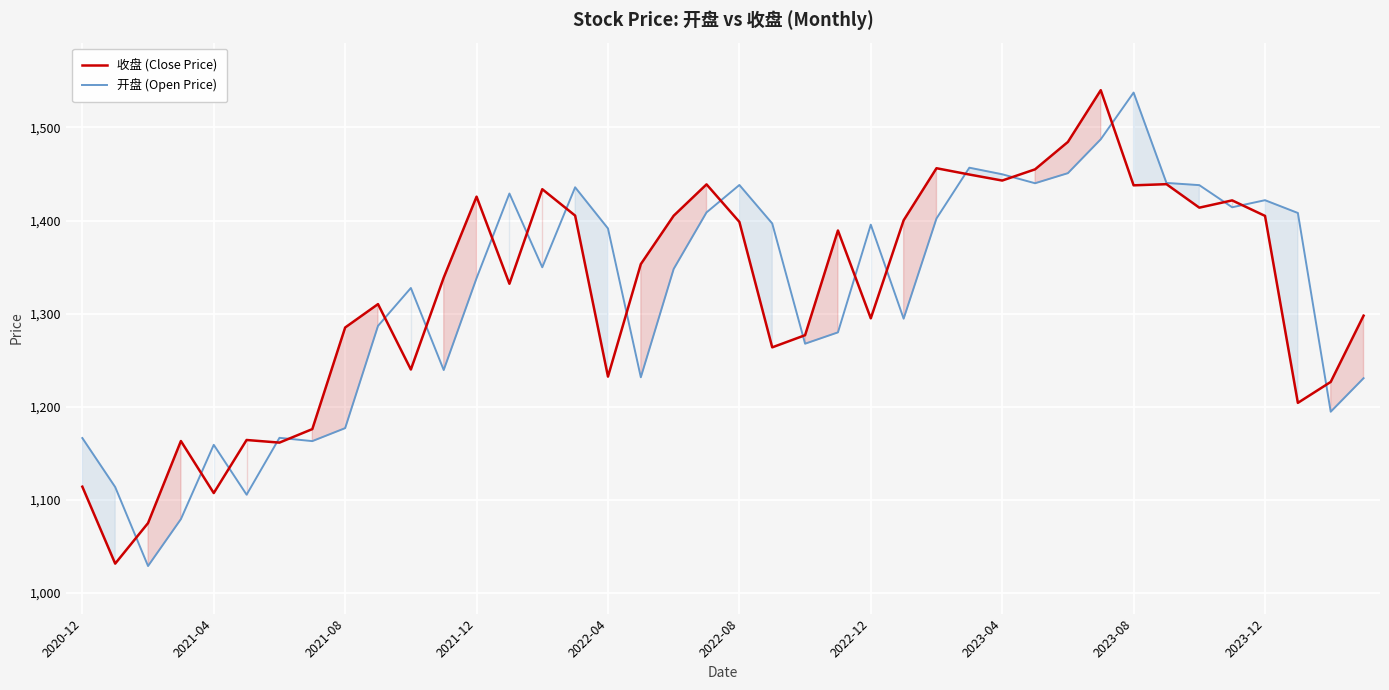

What is the smallest value displayed?

1029.0